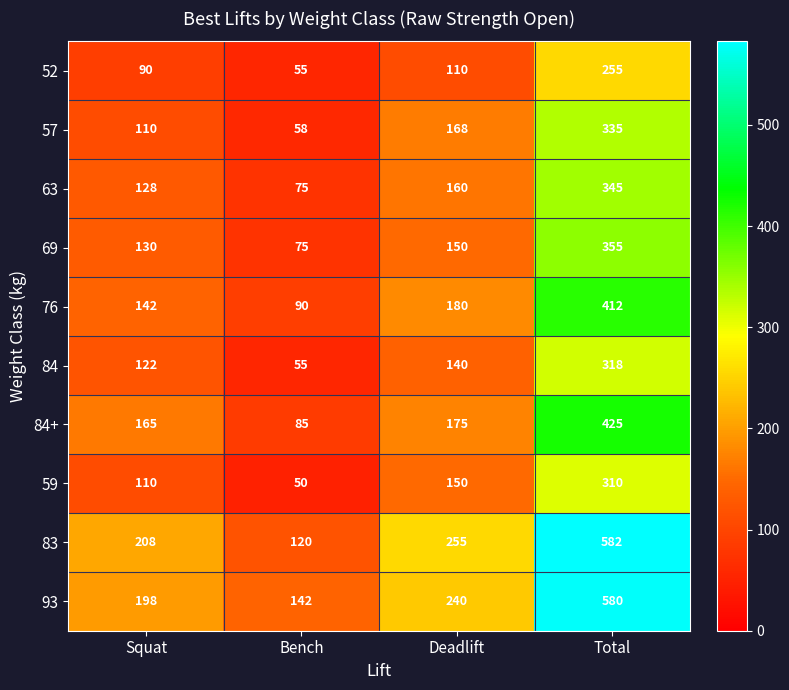

At how many categories does at least one series exceed 387?

1